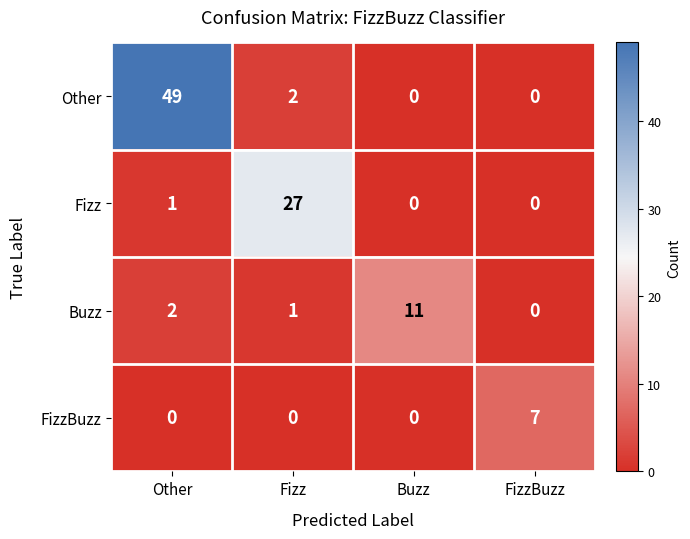

Where is Fizz nearest to the value 13?

Other